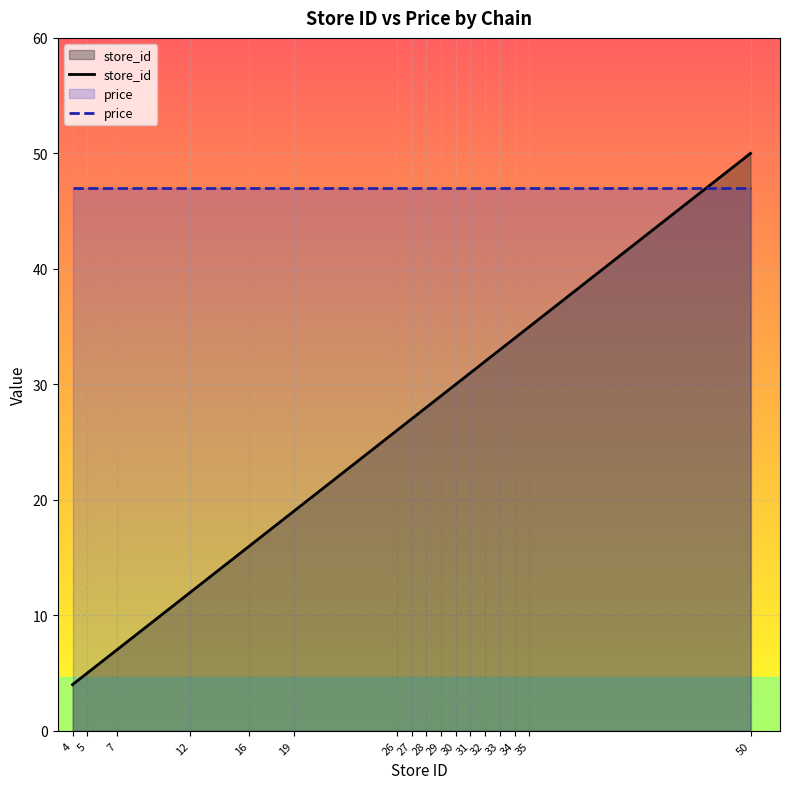

How many lines are shown in the chart?

2